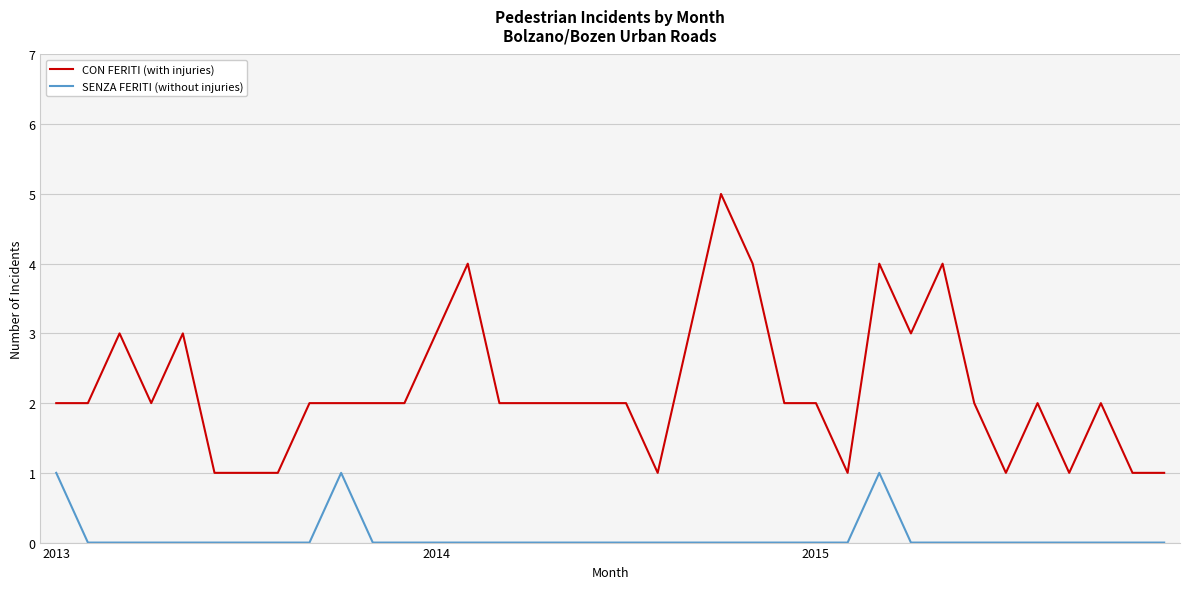

Which series has the widest spread of values?

CON FERITI (with injuries)